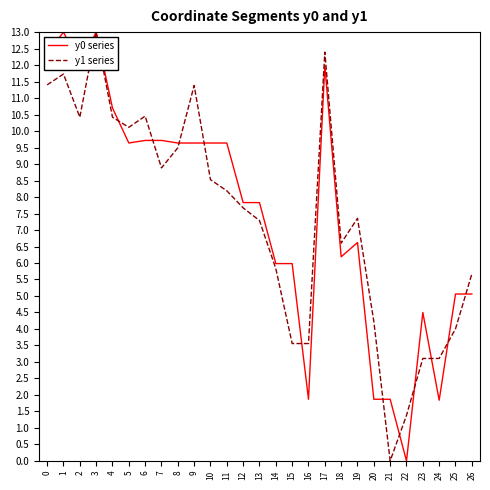

Rank the series at 13 from highest to lowest value.

y0 series, y1 series